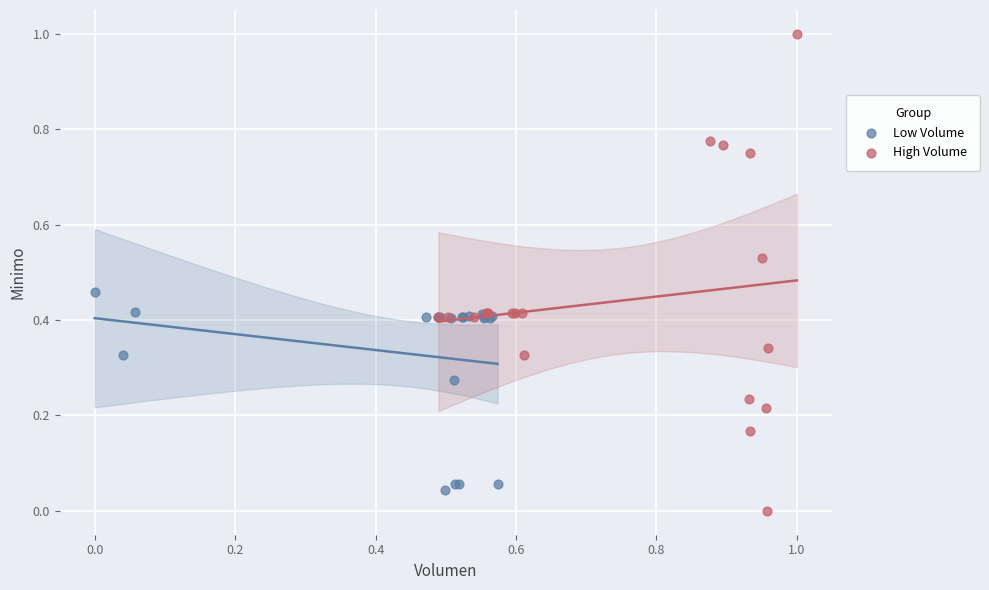

Which series contains the lowest Y value?

High Volume